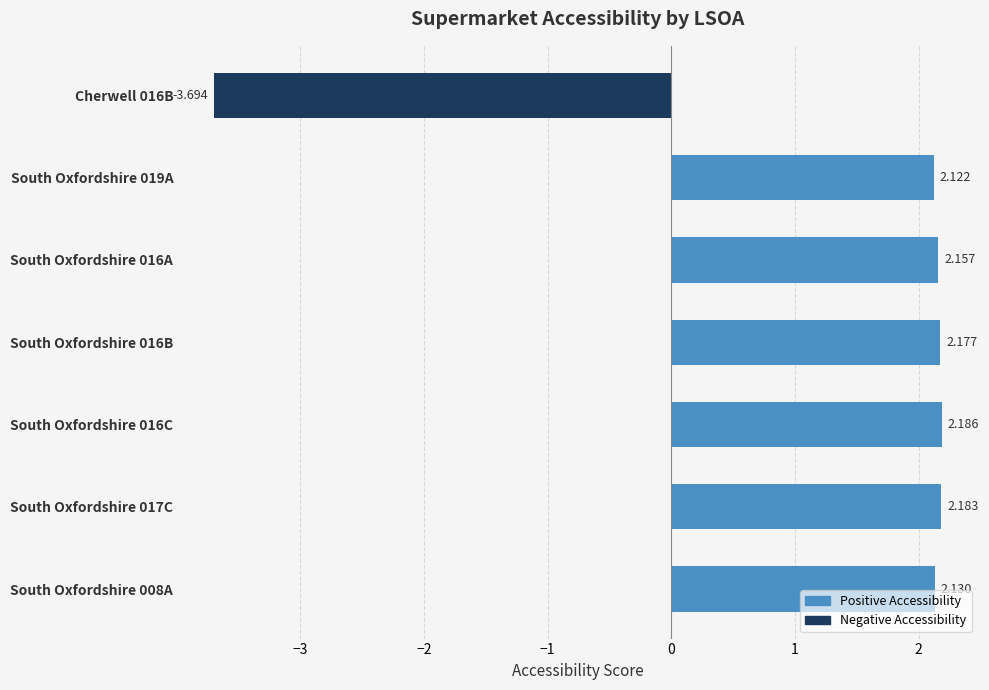

What is the average value?

1.3